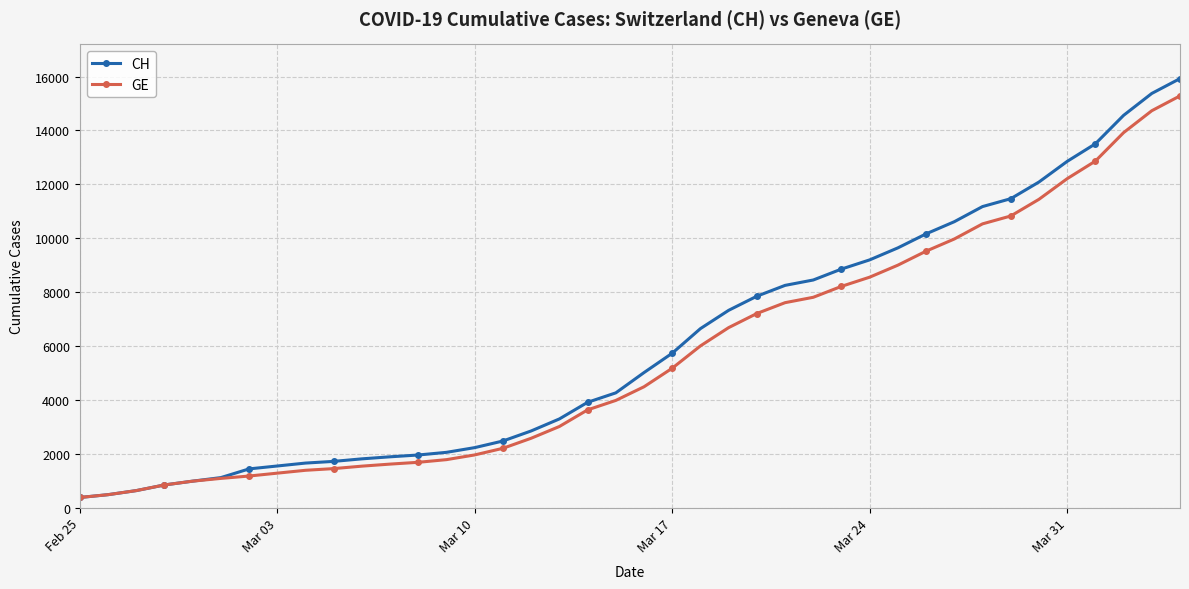

How many lines are shown in the chart?

2